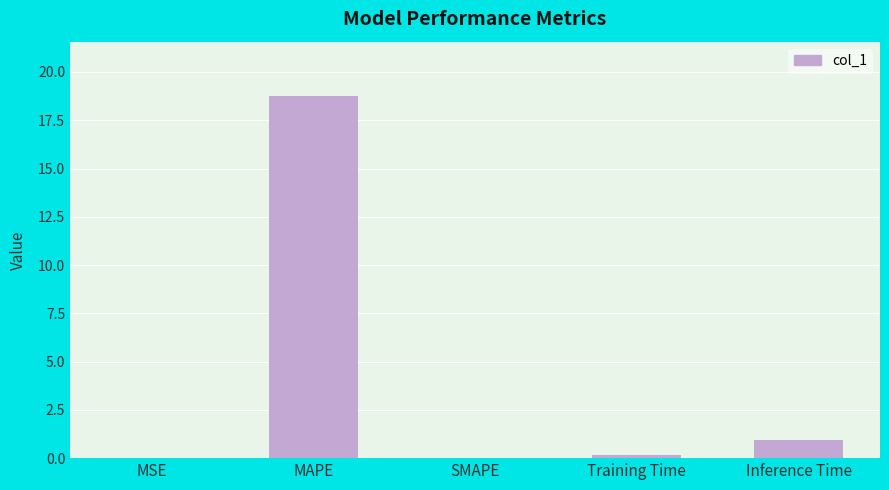

What is the sum of the values at MAPE and Inference Time?

19.7